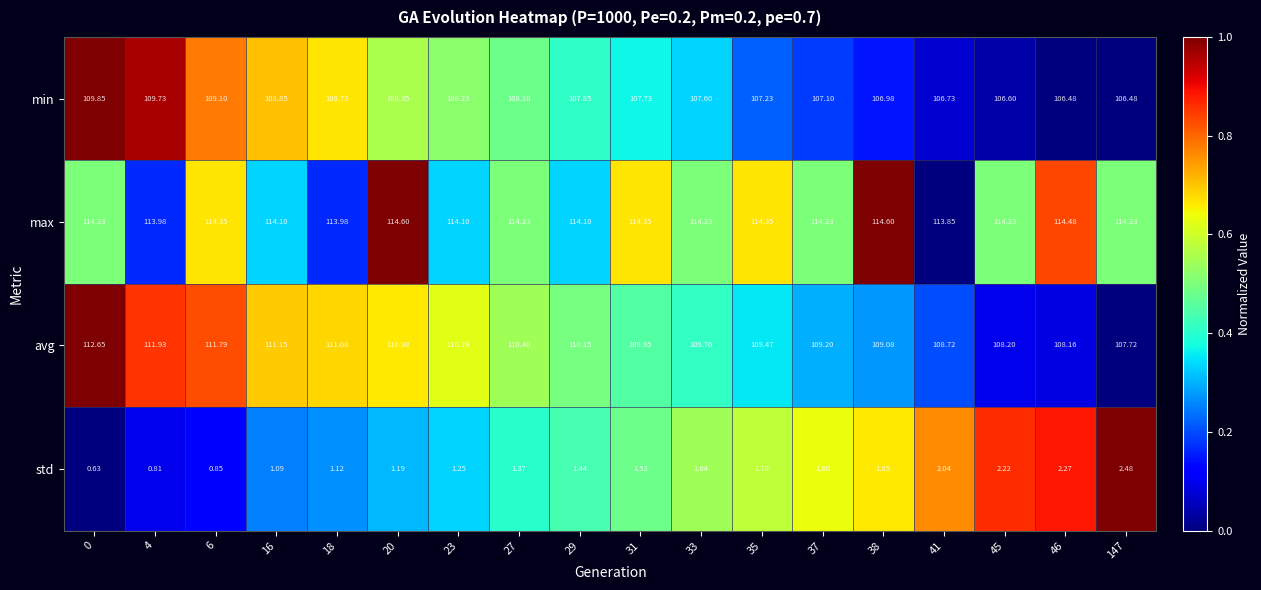

Is the value of std at 38 greater than the value of max at 27?

No